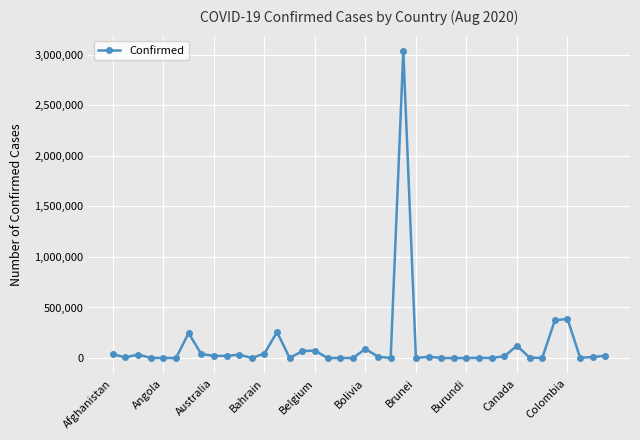

What is the difference between the second highest and minimum values?

387389